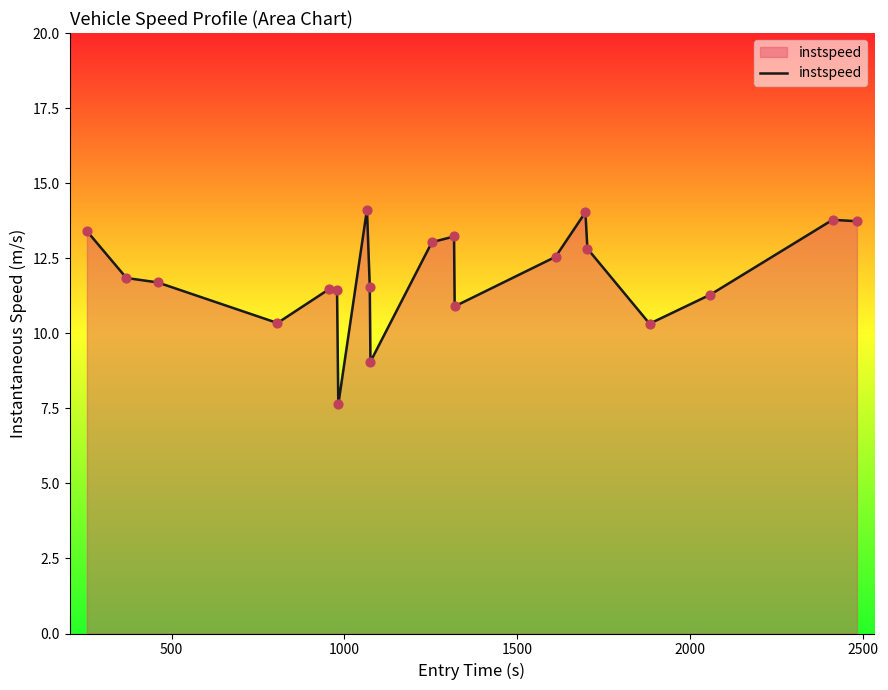

What is the maximum value shown in the chart?

14.1